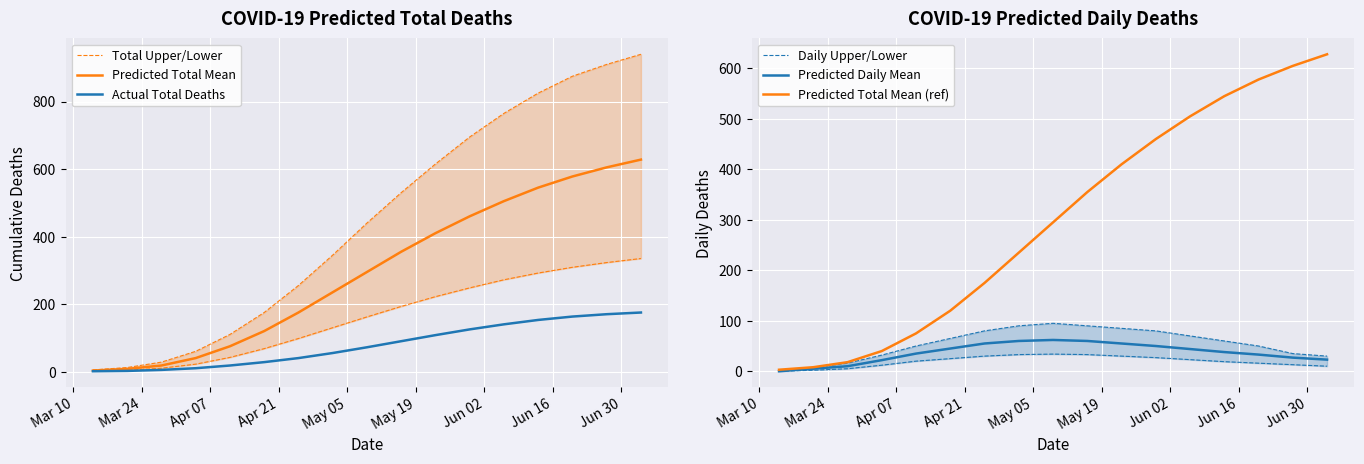

What is the difference between the Total Upper/Lower values at Mar 24 and Mar 10?

7